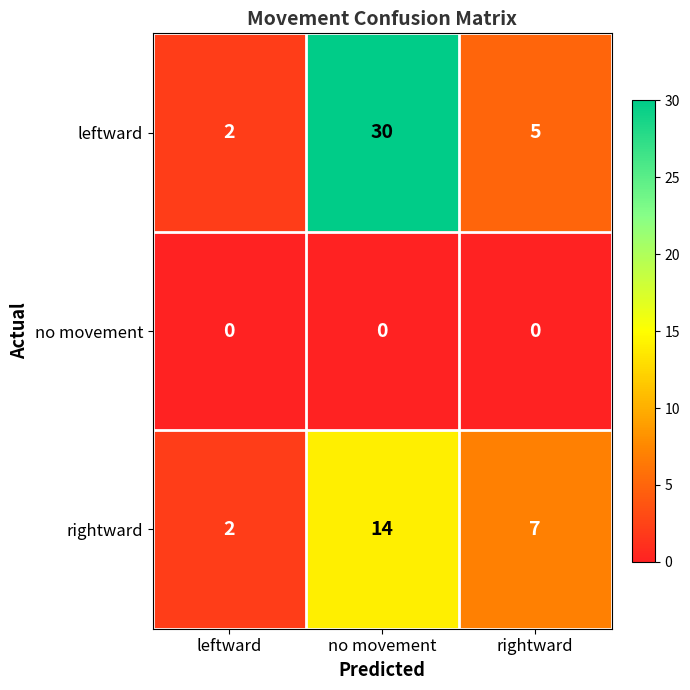

The value of rightward at rightward is 11. True or false?

False